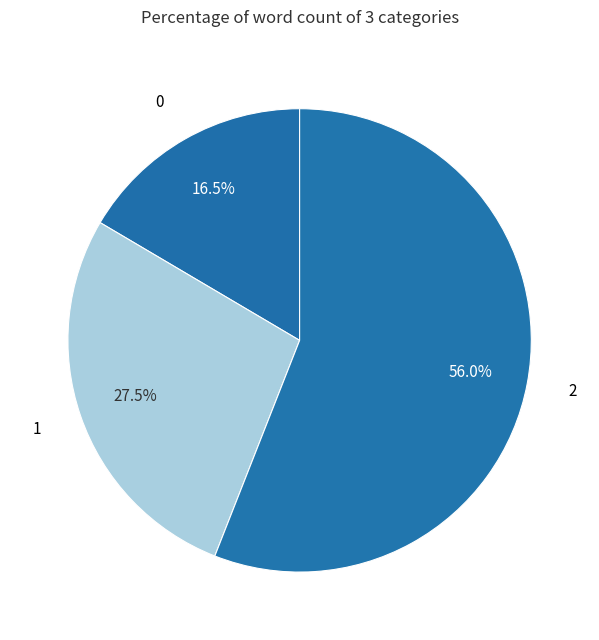

What is the ratio of the value at 1 to the value at 0?

1.7